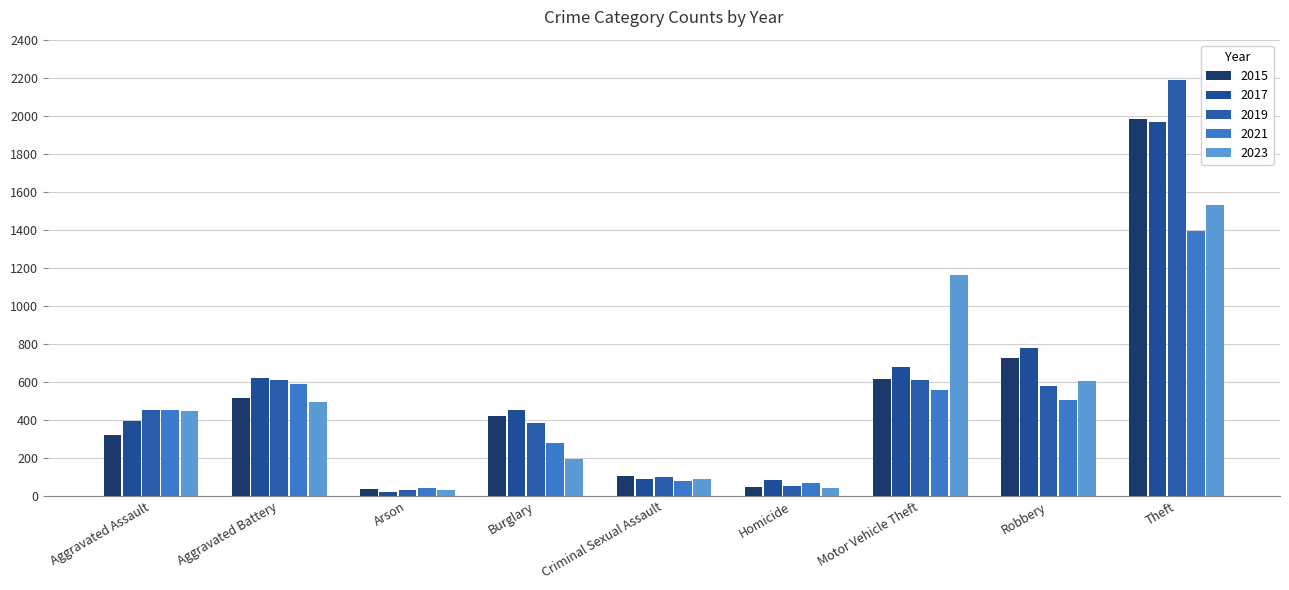

At which label is 2023 closest to 782?

Robbery